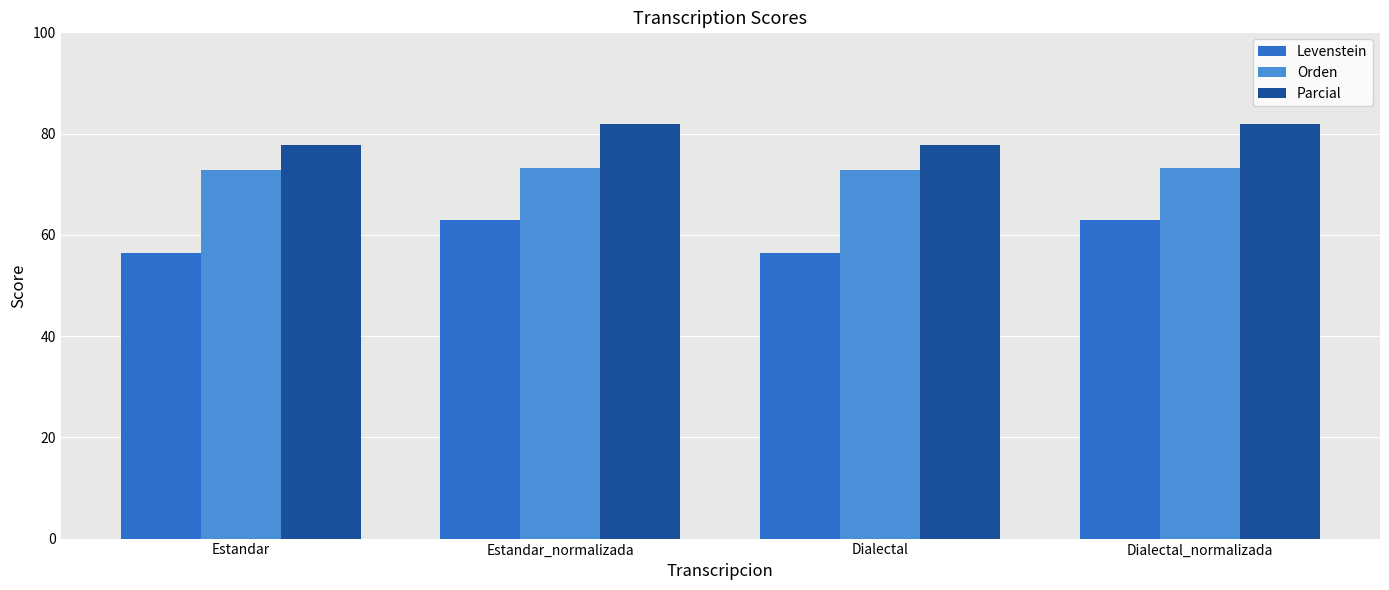

How many data points in Parcial are above 81?

2